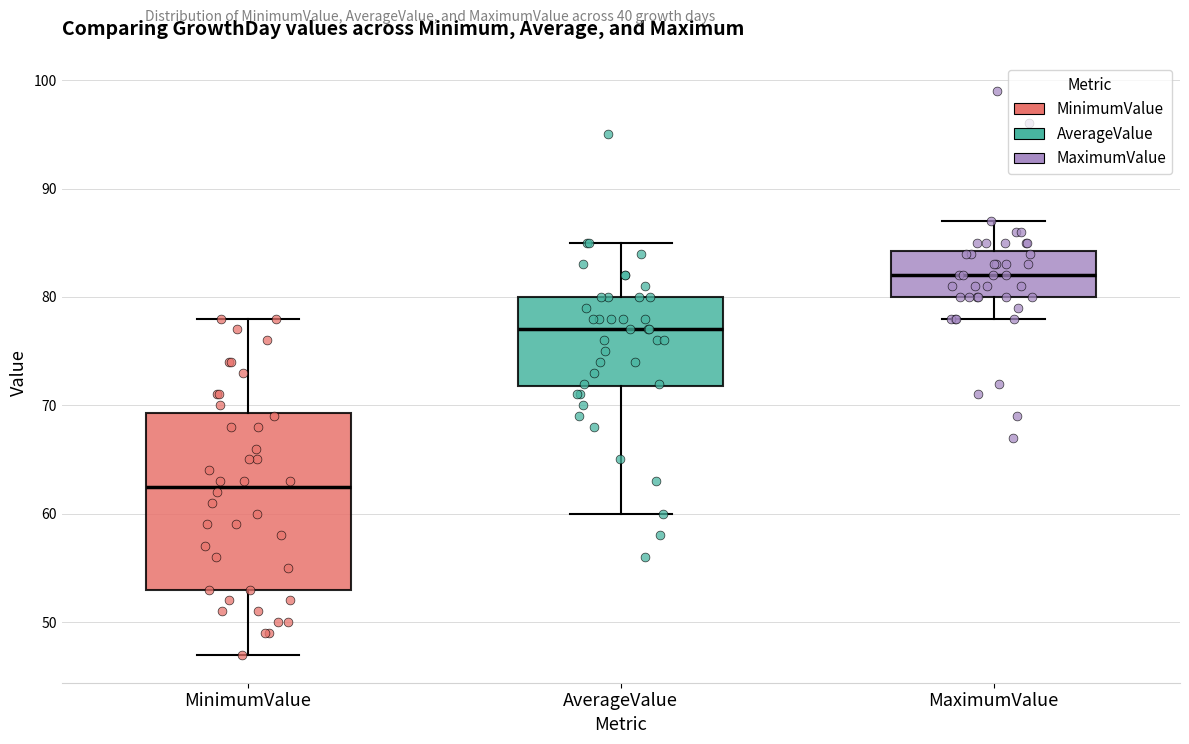

Which box has the highest median line?

MaximumValue